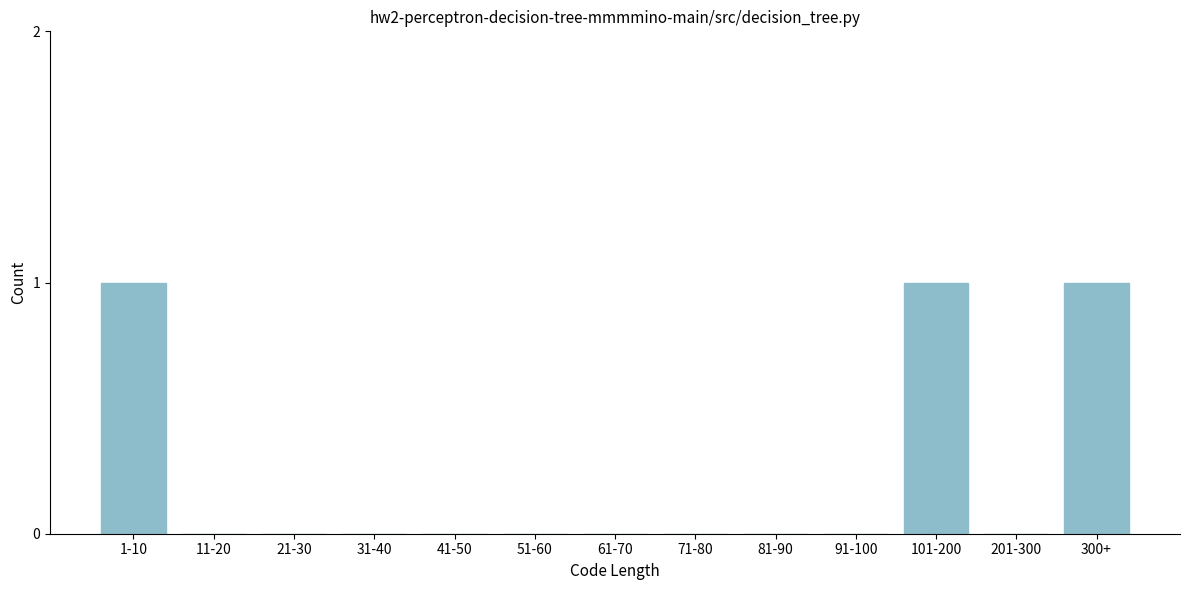

Reading left to right, what are all the values shown in this chart?

1-10=1	11-20=0	21-30=0	31-40=0	41-50=0	51-60=0	61-70=0	71-80=0	81-90=0	91-100=0	101-200=1	201-300=0	300+=1